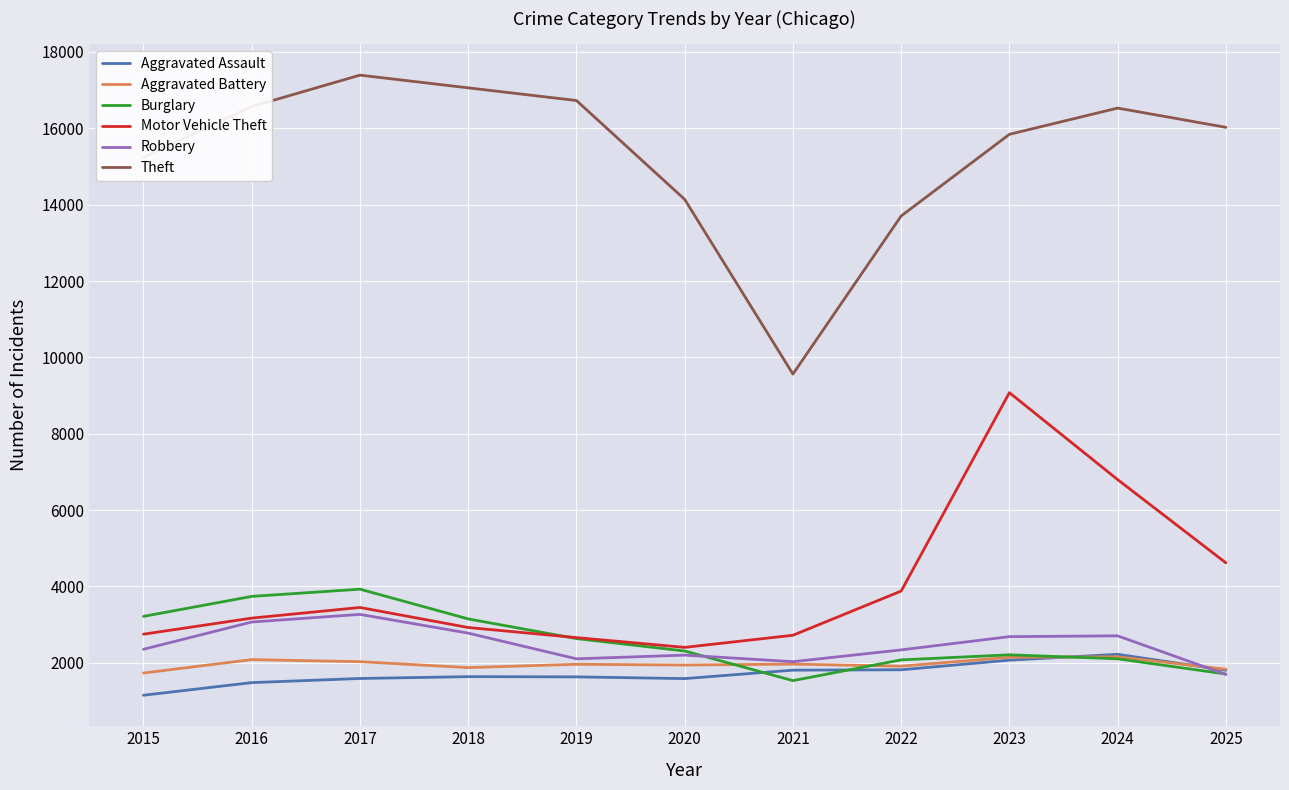

True or false: Theft has a value of 16728 at 2019.

True